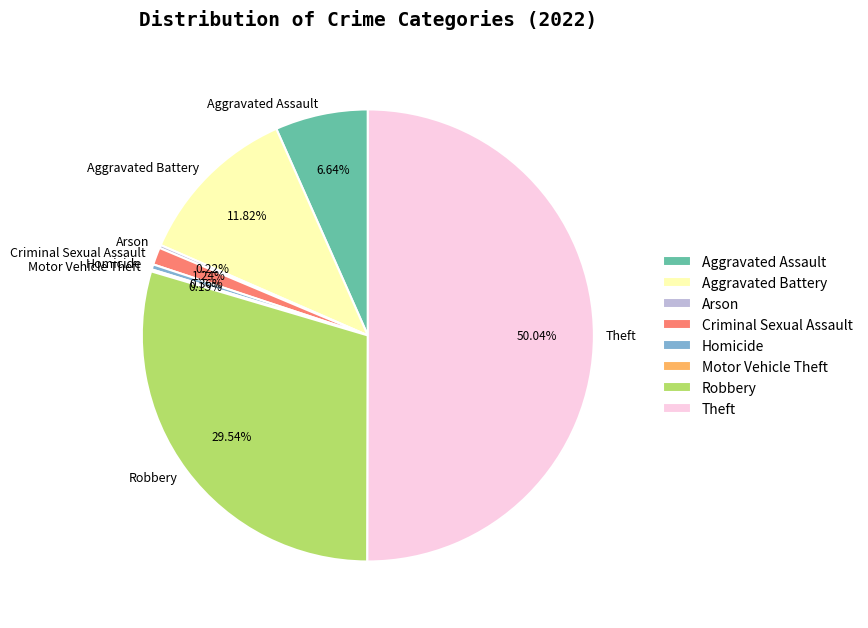

To the nearest percent, what percentage of the pie is Criminal Sexual Assault?

1%